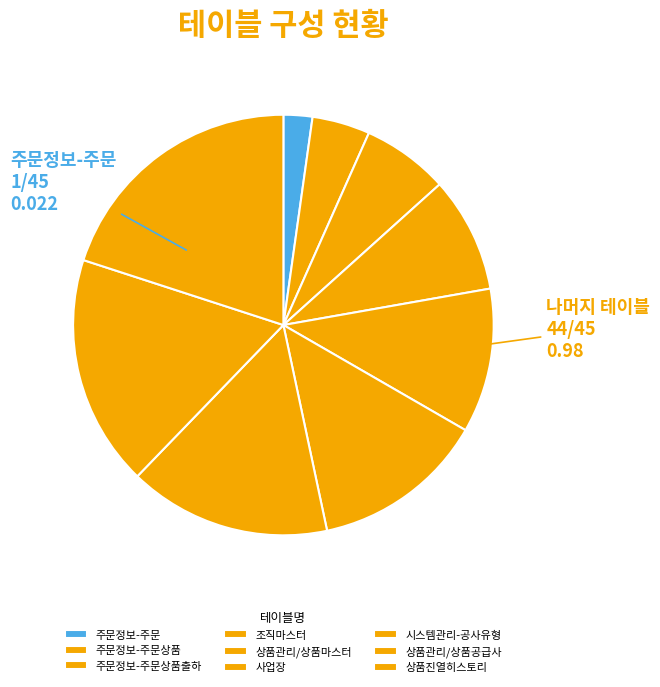

What percentage is the 주문정보-주문상품출하 slice, to the nearest percent?

7%